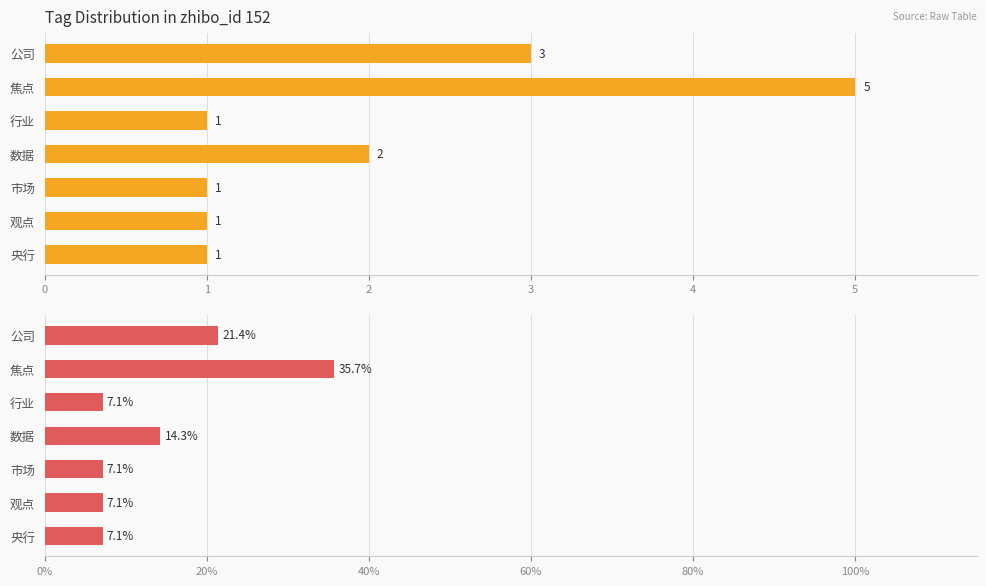

Reading right to left, what are all the values shown in this chart?

Count: 1.0	1.0	1.0	2.0	1.0	5.0	3.0
Percentage: 7.1	7.1	7.1	14.3	7.1	35.7	21.4